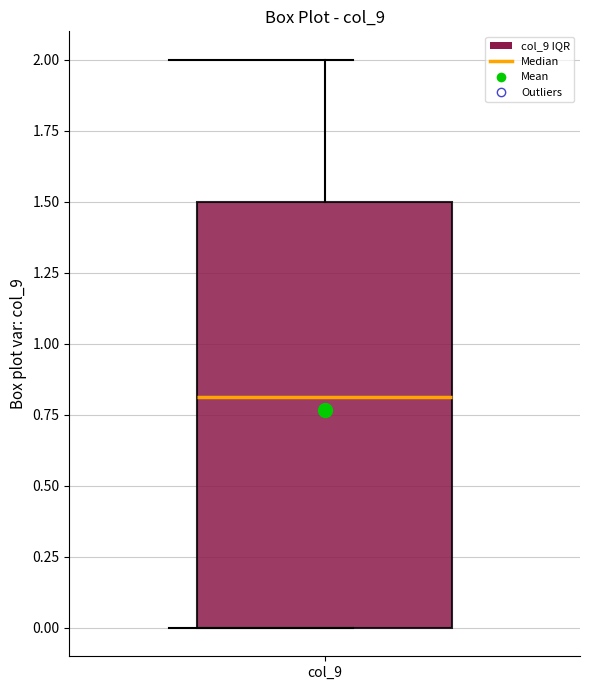

Where does the upper whisker of the box for col_9 end on the y-axis? The values are not printed on the chart, so give them approximately, as read against the axis.

2.0